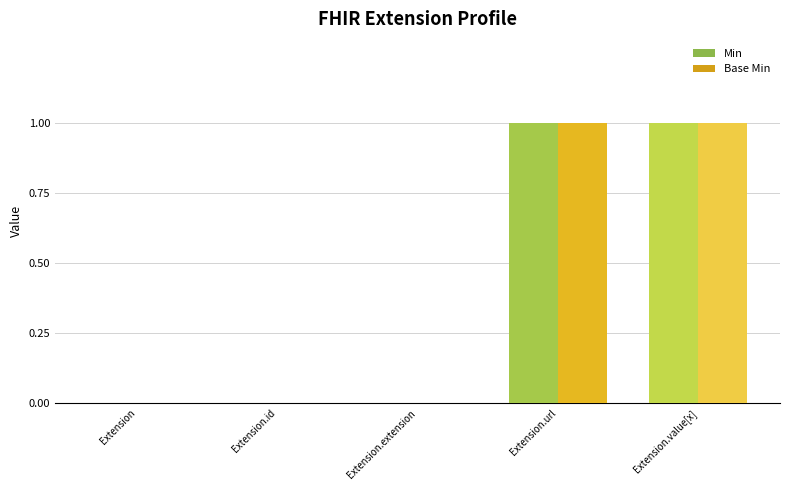

Is the value of Base Min at Extension.extension greater than the value of Min at Extension.value[x]?

No